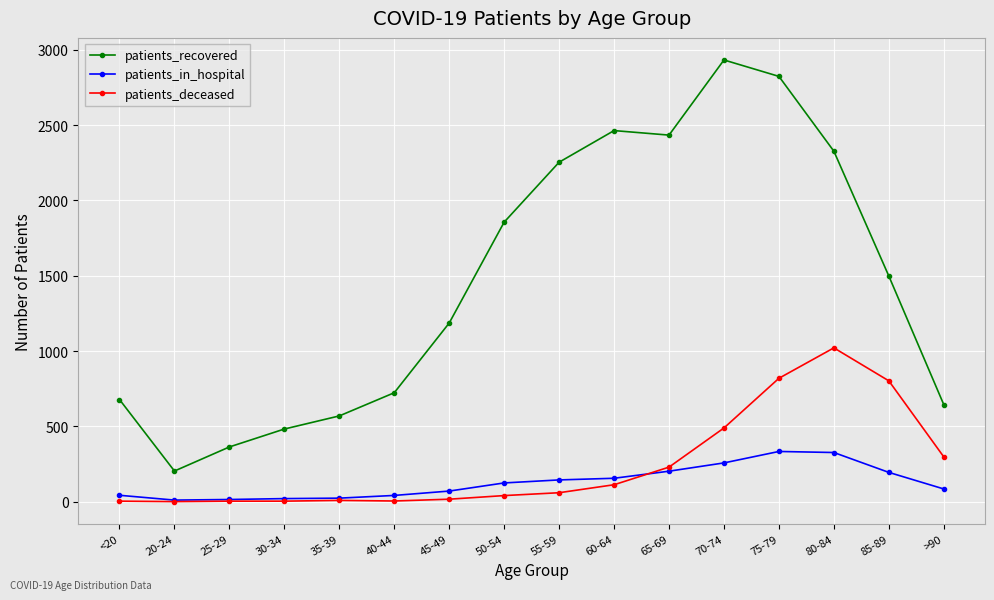

What is the sum of all patients_recovered values?

23438